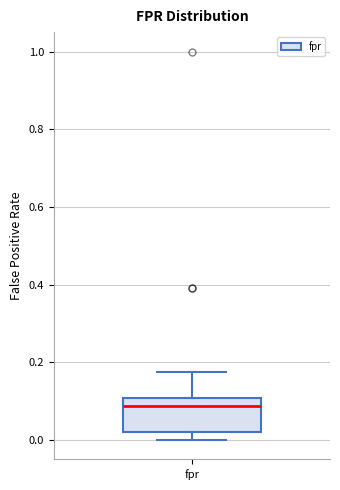

Read this box plot against the y-axis: the position of the median line, the range covered by the box, and the ends of both whiskers. The values are not printed on the chart, so give them approximately, as read against the axis.

median 0.08, box 0.02 to 0.10, whiskers 0.00 to 0.18